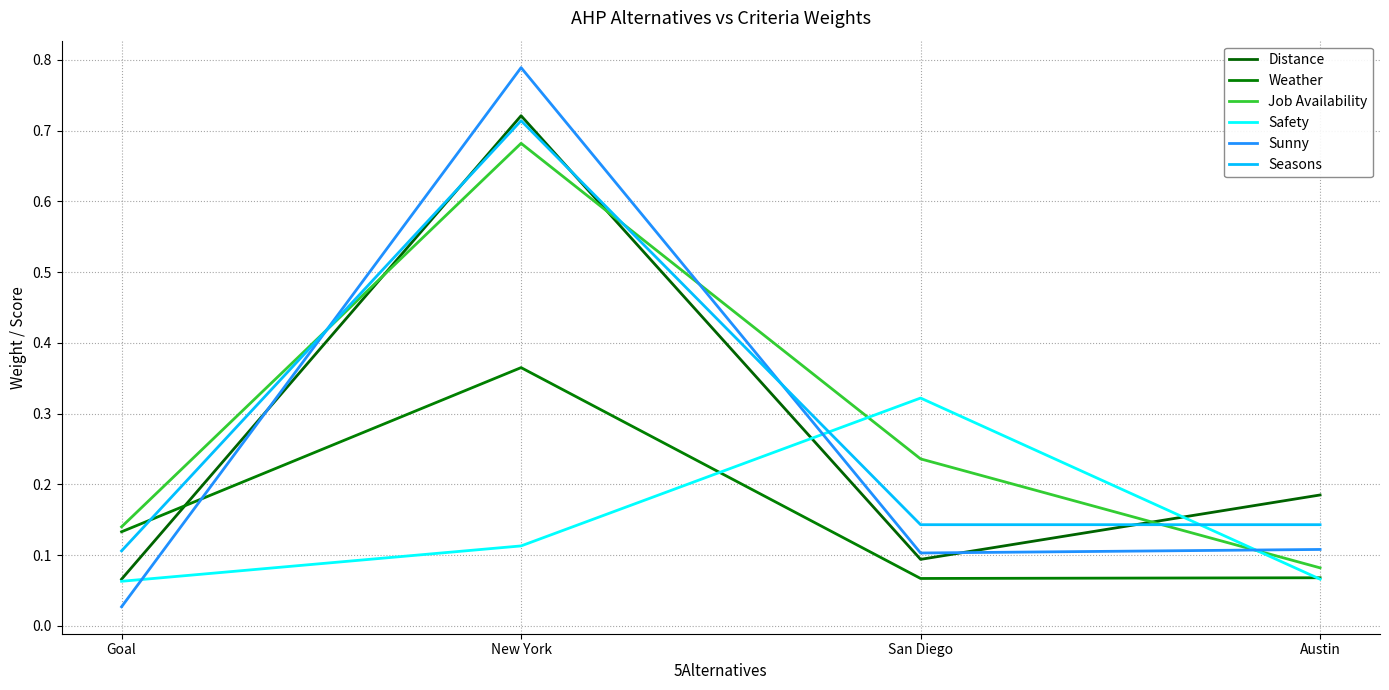

What are all the series names shown in the legend?

Distance, Weather, Job Availability, Safety, Sunny, Seasons